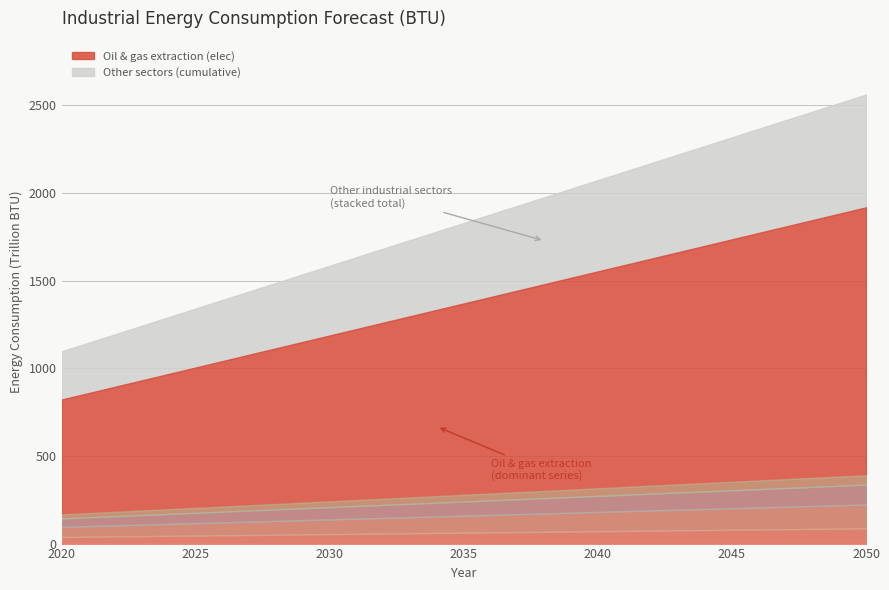

True or false: coal mining 05 hard coal has a value of 279491632573361 at 2032.

False